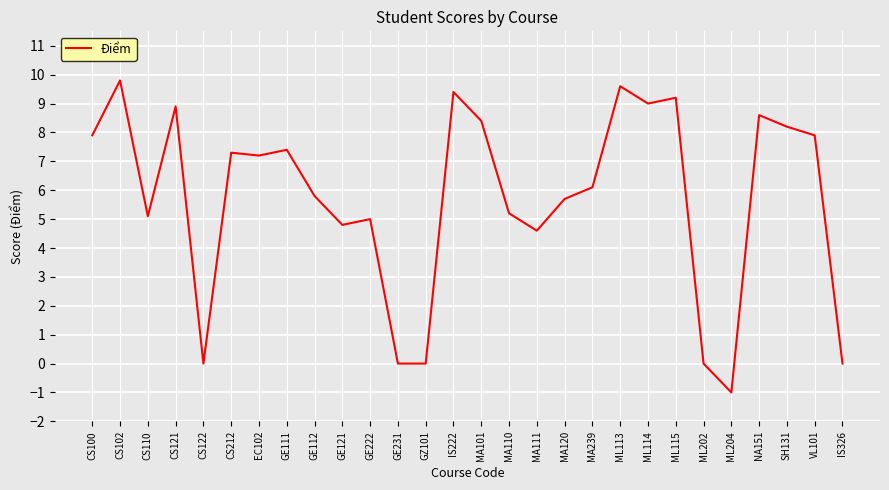

What position from the right is MA239?

10